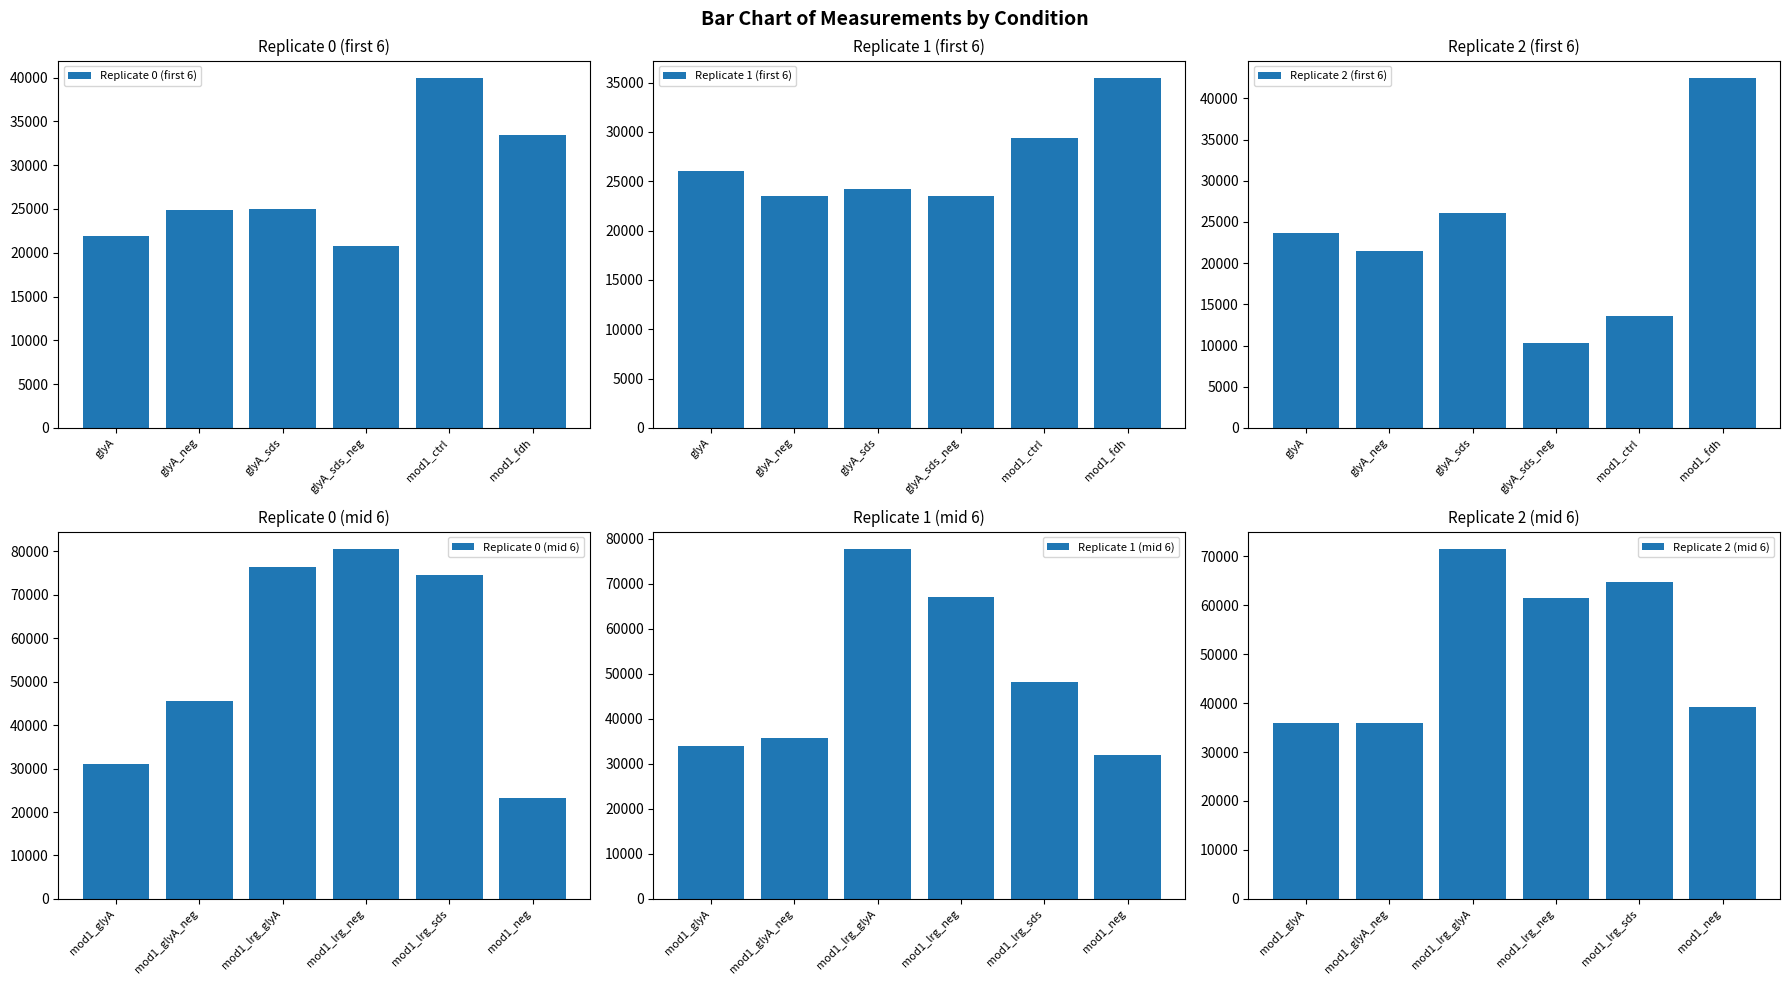

How many groups of bars are there?

6